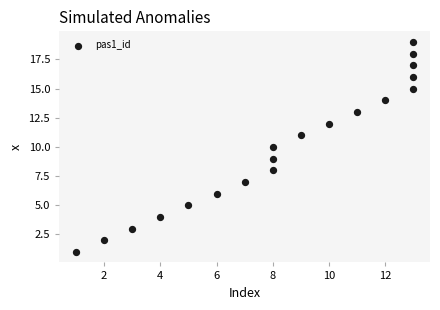

What is the range of Y values (max minus min)?

18